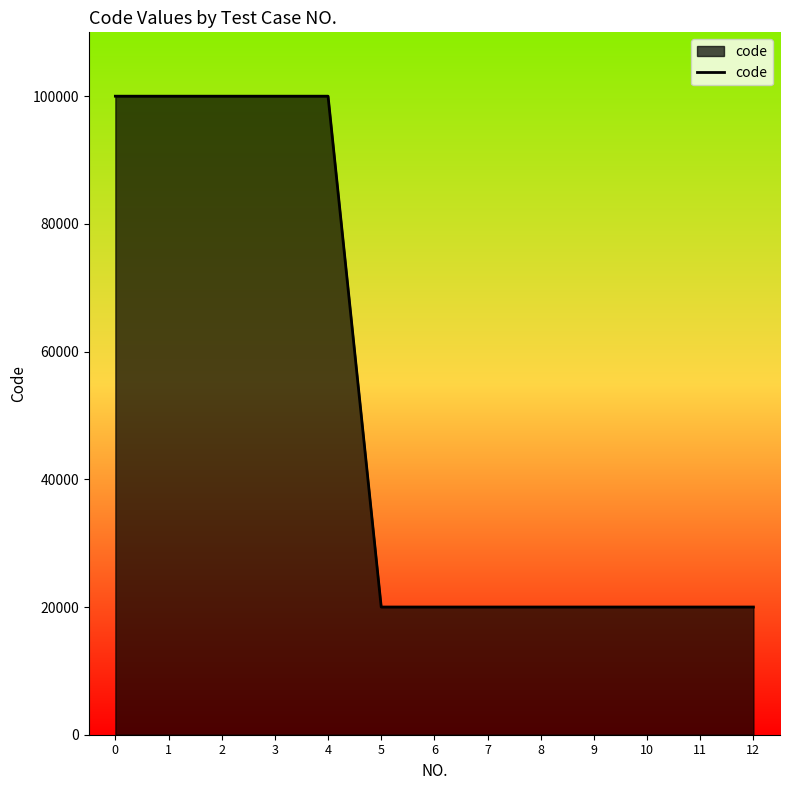

Is it true that the value at 0 is 100004?

True